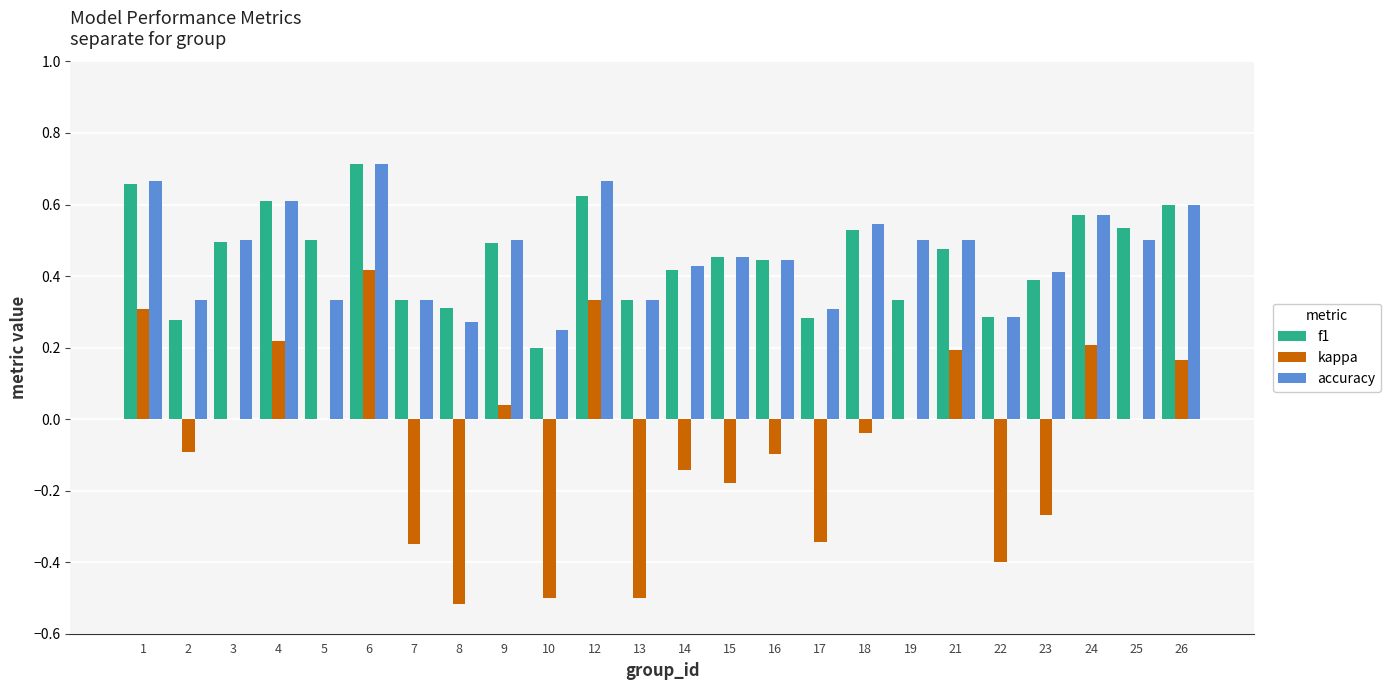

Between 22 and 23, which series saw the biggest shift?

kappa